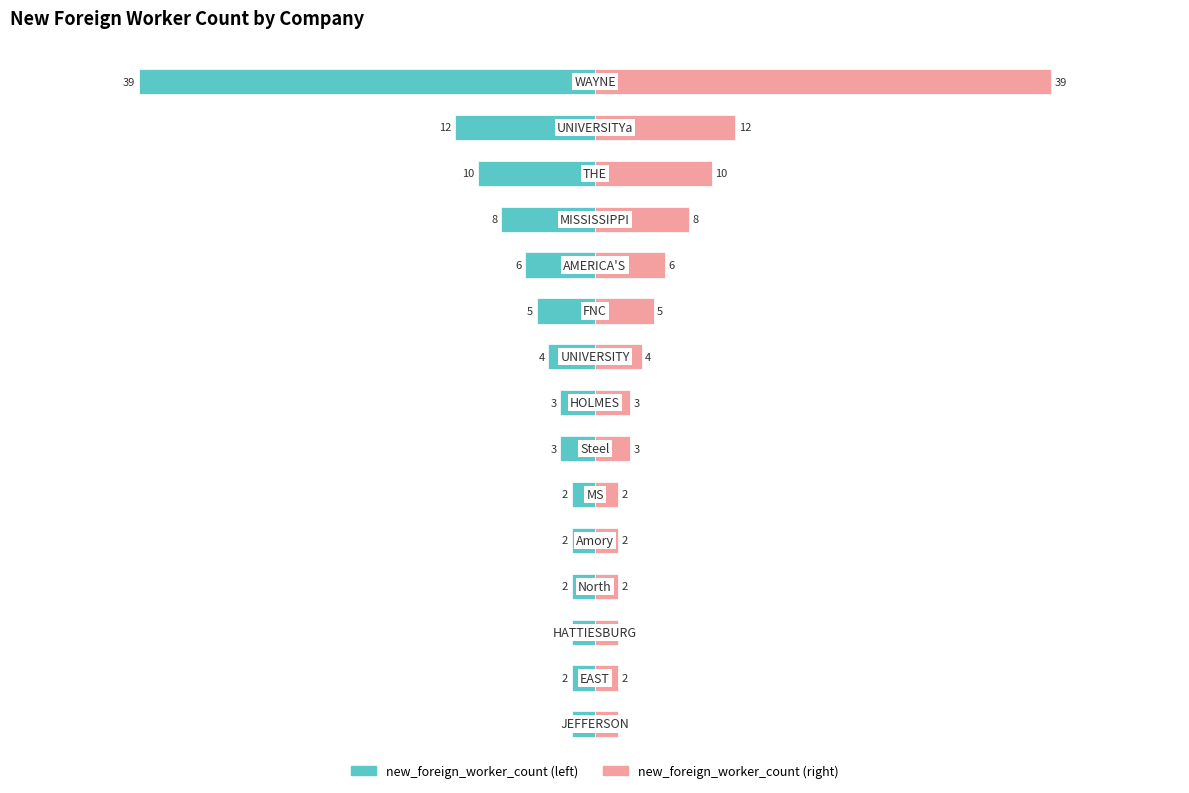

At how many categories does at least one series exceed -35?

15